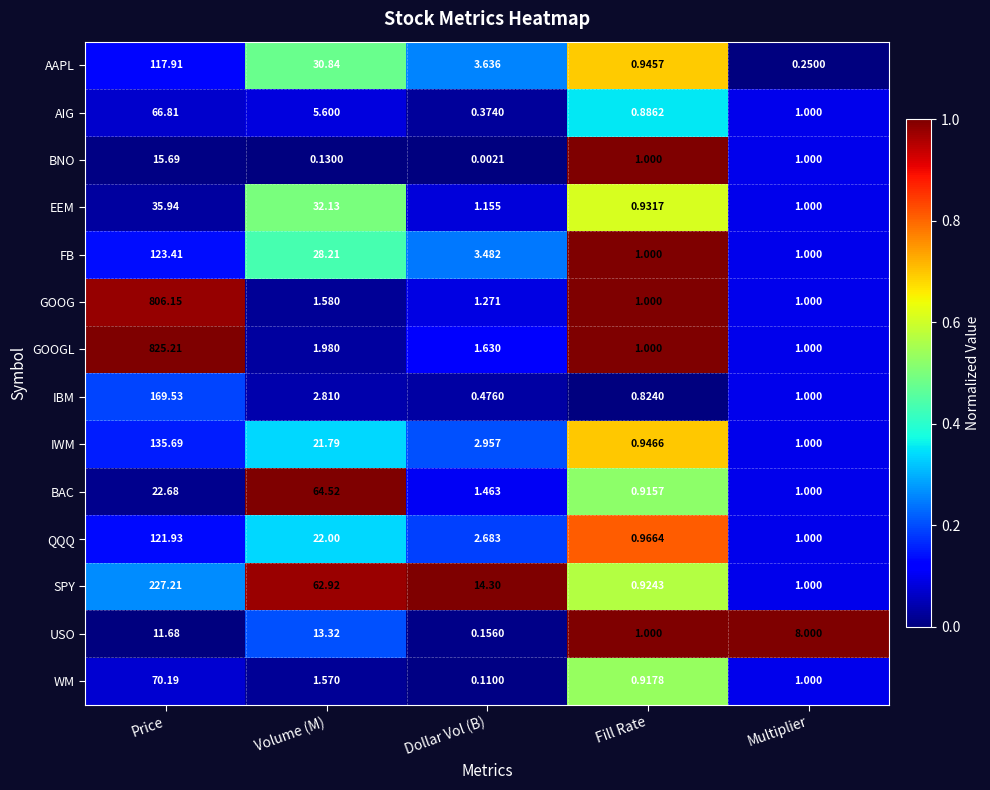

Which category has the highest value in the AAPL series?

Price